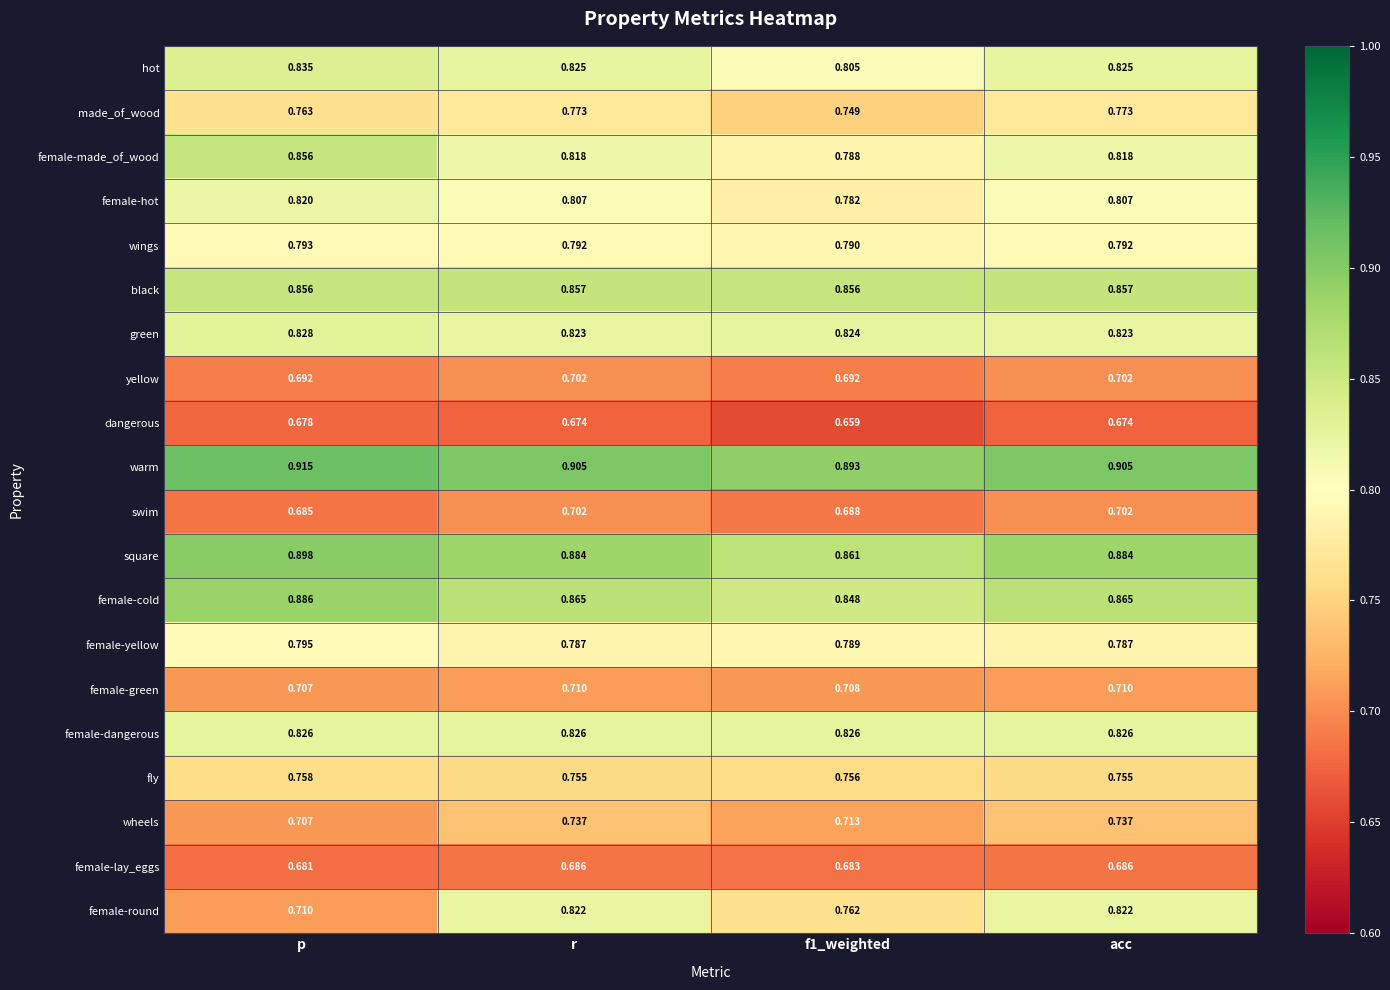

At which label does female-hot reach its peak?

p